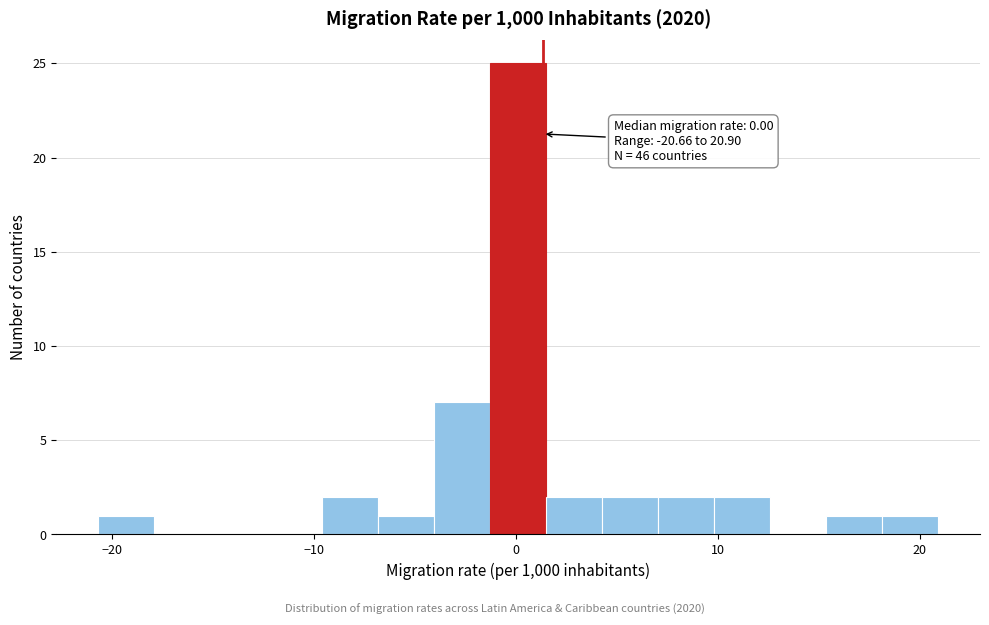

Read against the x-axis, roughly where is the centre of the tallest bar?

0